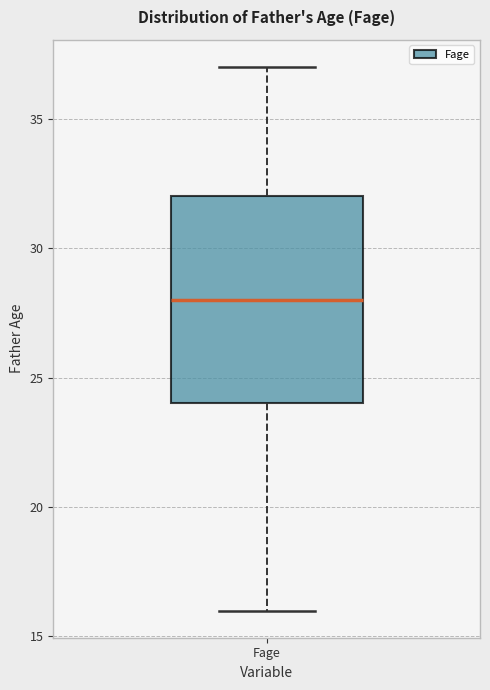

Where does the upper whisker of the box for Fage end on the y-axis? The values are not printed on the chart, so give them approximately, as read against the axis.

37